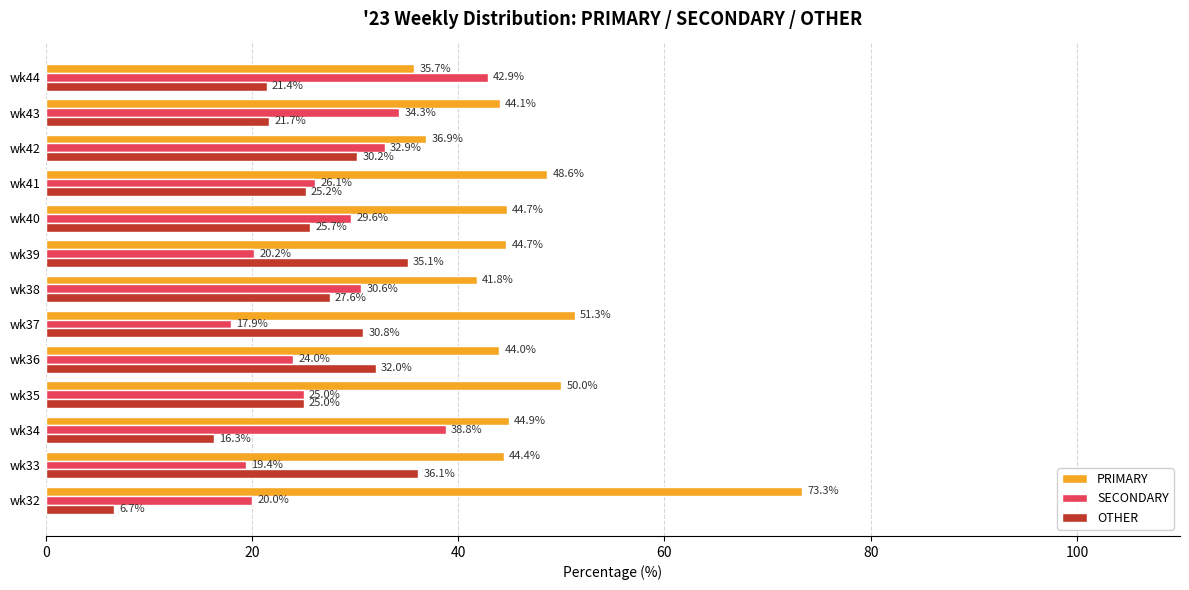

The OTHER series shows 25.0 at wk35. True or false?

True